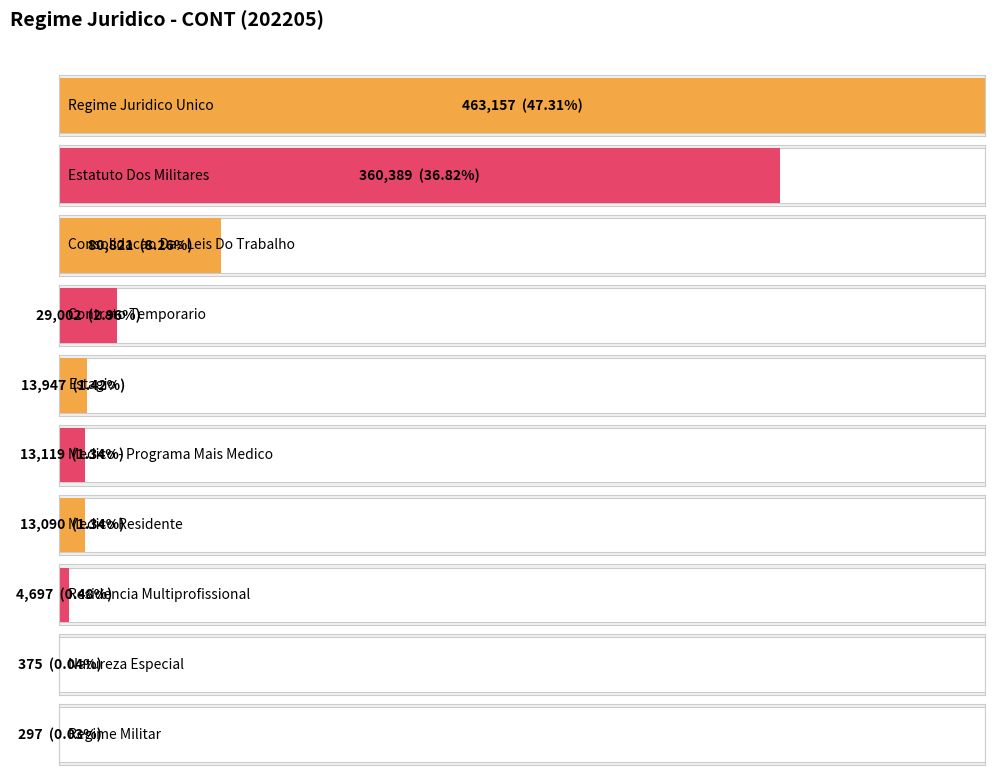

How many bars are there in total?

10